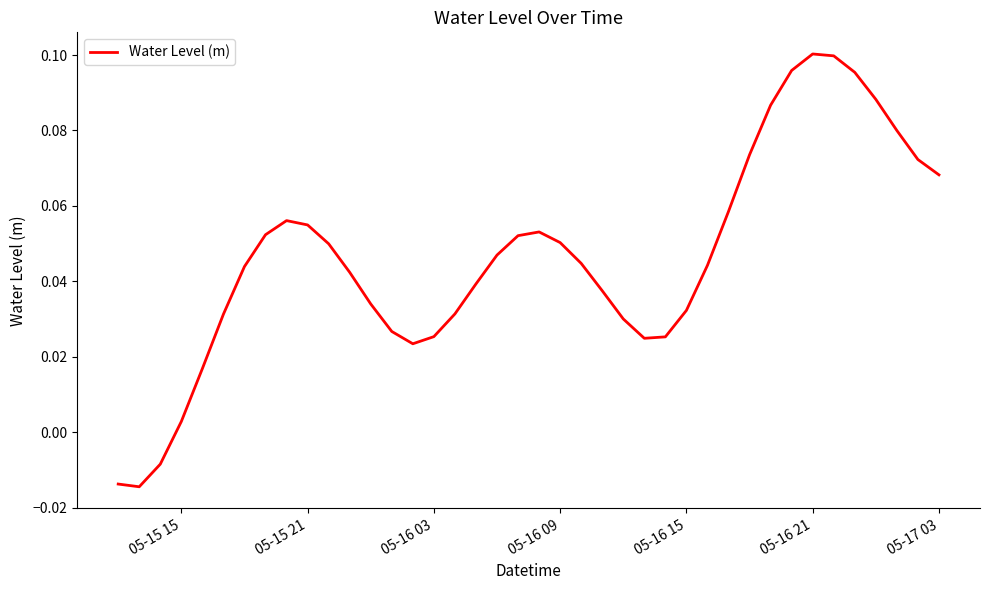

What is the difference between the maximum and minimum values?

0.1